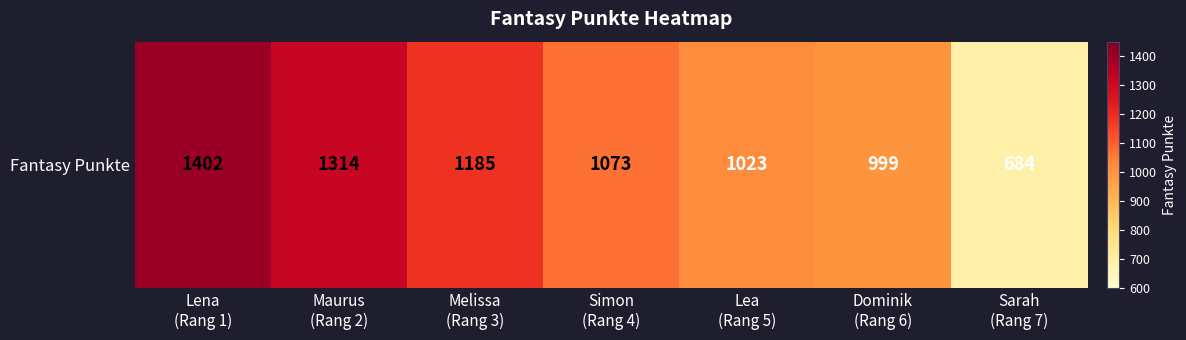

What is the minimum value shown in the chart?

684